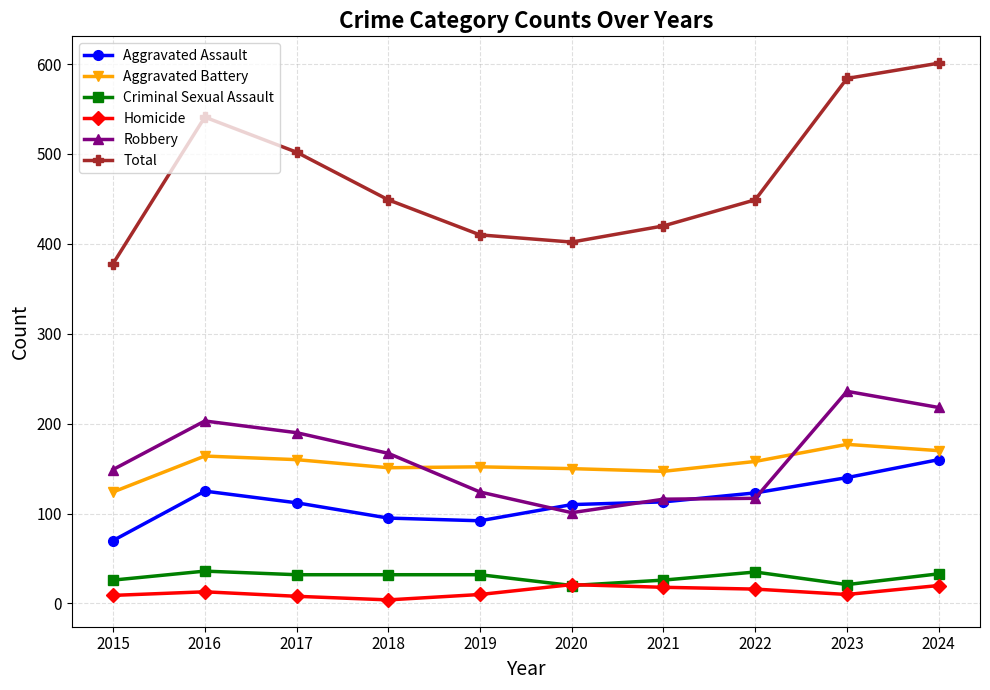

What is the difference between the second highest and minimum values in the Robbery series?

117